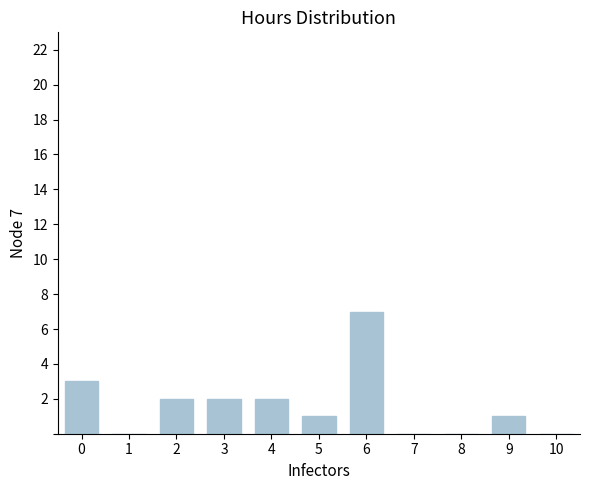

Count the number of data series in this chart.

1